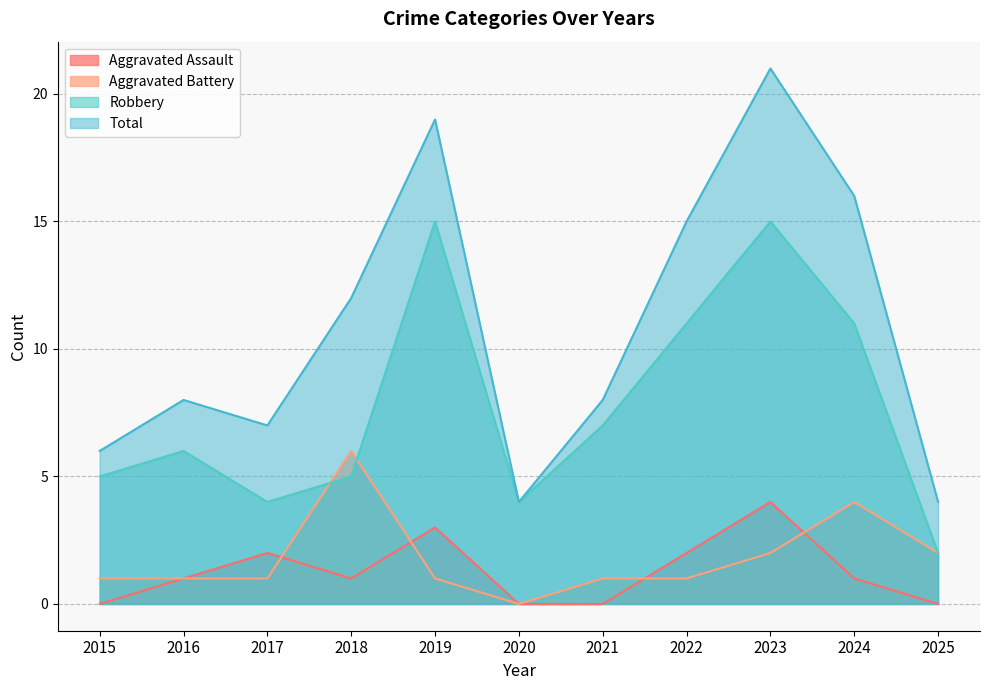

Which series has the largest range (max minus min)?

Total